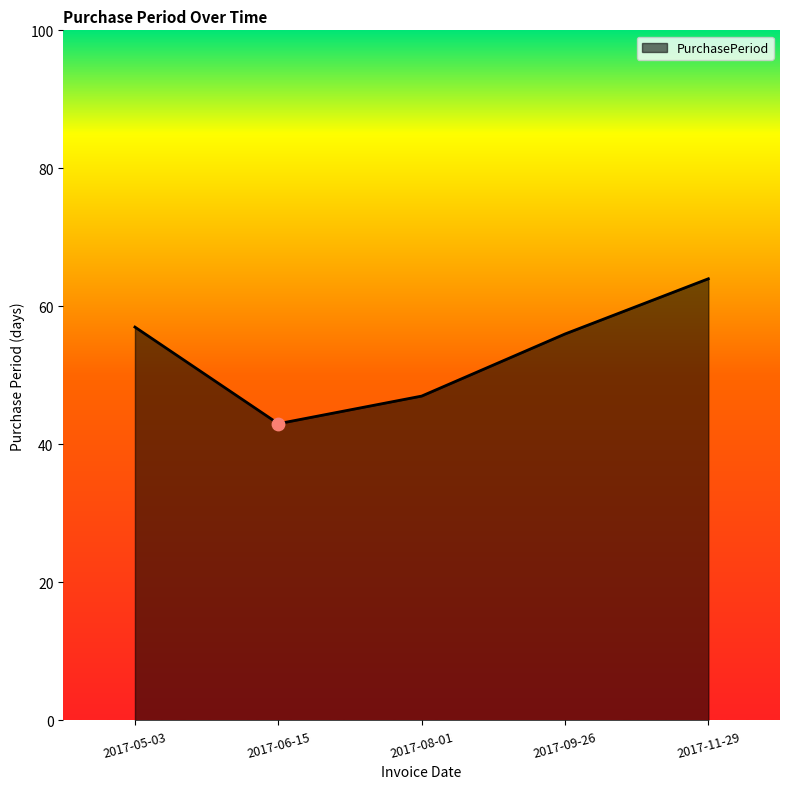

What is the change in value from 2017-06-15 to 2017-08-01?

+4